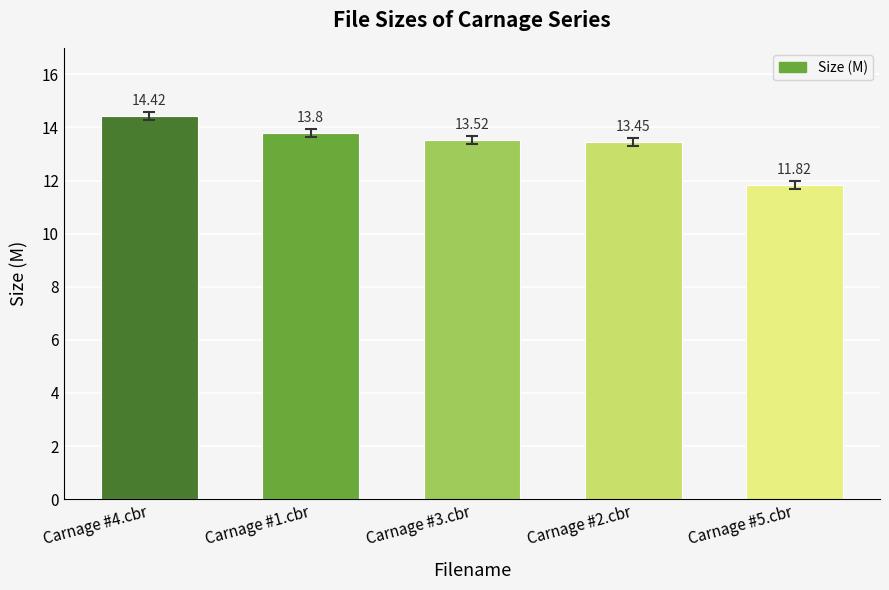

Is it true that the value at Carnage #4.cbr is 5.5?

False